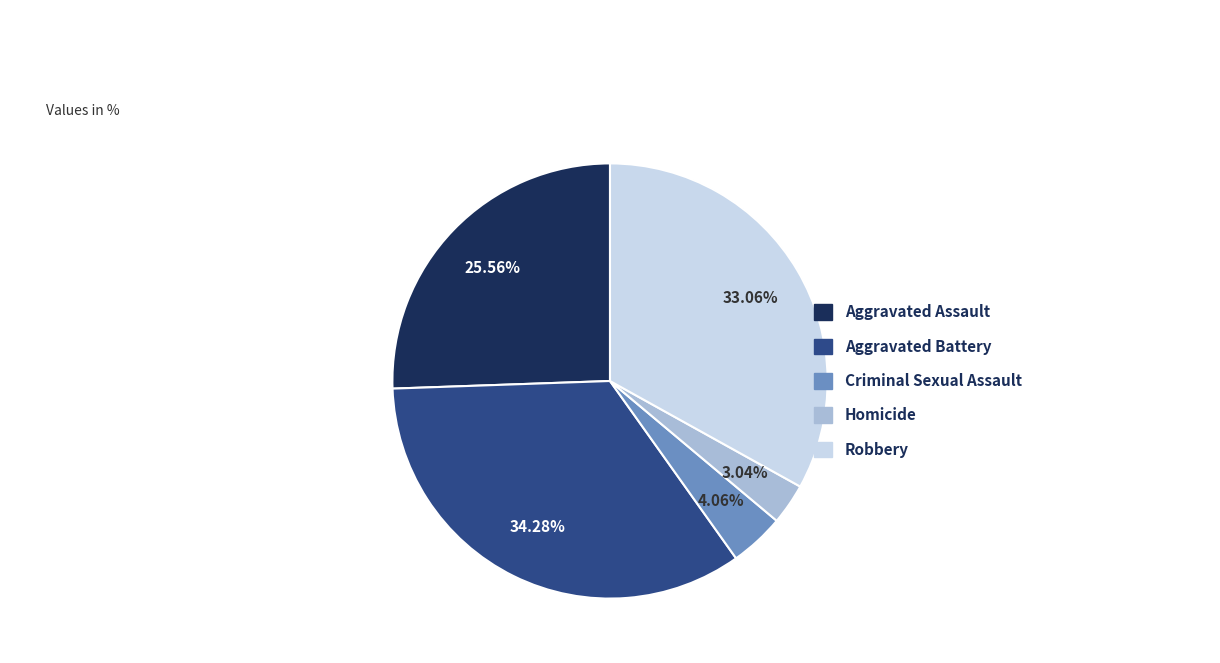

To the nearest percent, what is the difference between the largest and smallest slice percentages?

31%